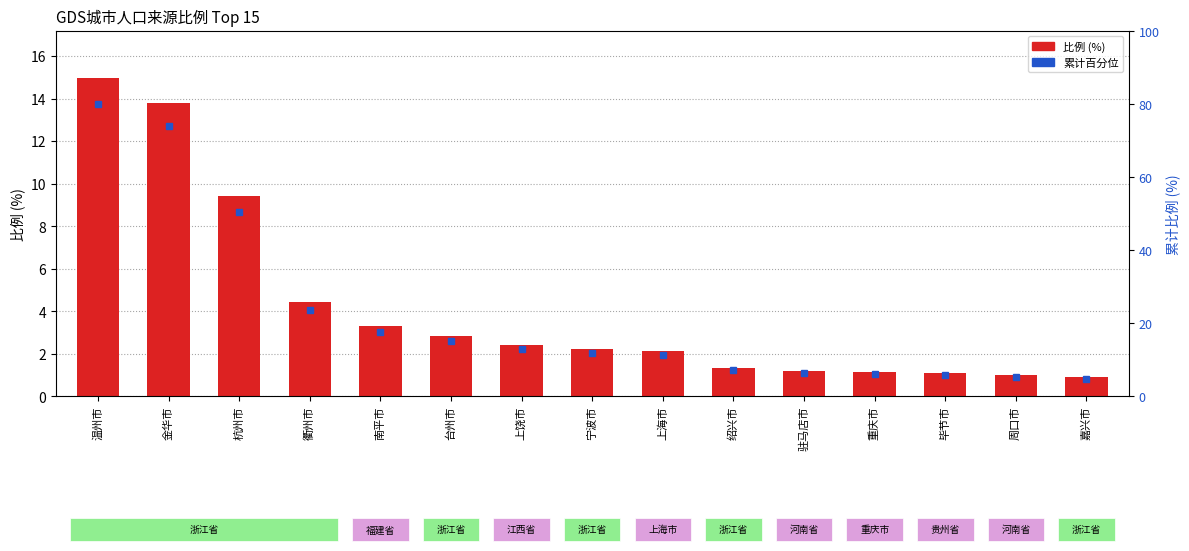

Rank the categories by value from lowest to highest.

嘉兴市, 周口市, 毕节市, 重庆市, 驻马店市, 绍兴市, 上海市, 宁波市, 上饶市, 台州市, 南平市, 衢州市, 杭州市, 金华市, 温州市